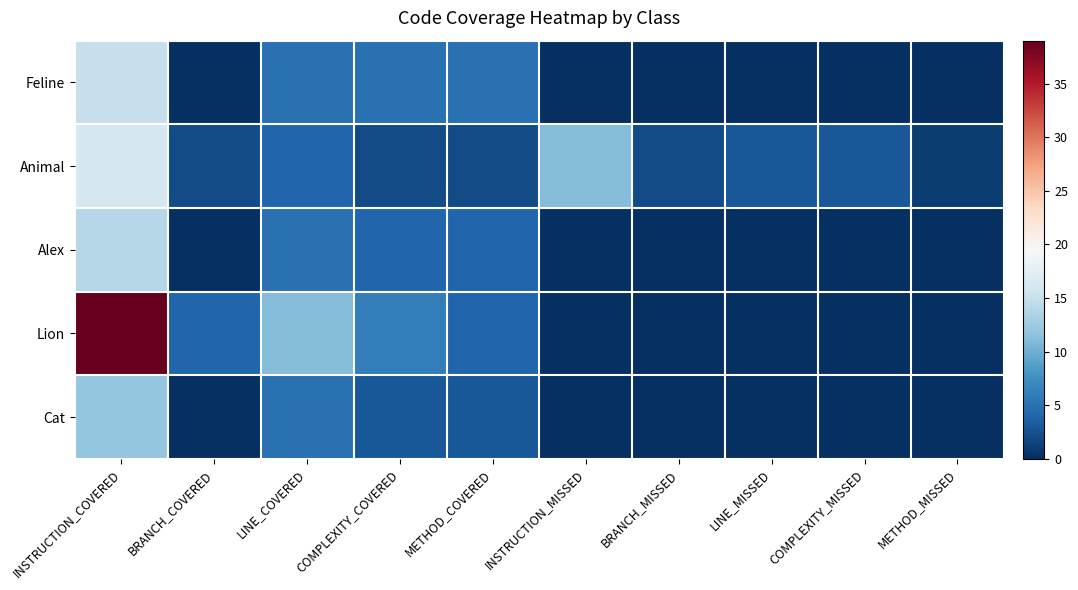

Reading right to left, what are all the values shown in this chart?

Feline: METHOD_MISSED=0	COMPLEXITY_MISSED=0	LINE_MISSED=0	BRANCH_MISSED=0	INSTRUCTION_MISSED=0	METHOD_COVERED=5	COMPLEXITY_COVERED=5	LINE_COVERED=5	BRANCH_COVERED=0	INSTRUCTION_COVERED=15
Animal: METHOD_MISSED=1	COMPLEXITY_MISSED=3	LINE_MISSED=3	BRANCH_MISSED=2	INSTRUCTION_MISSED=11	METHOD_COVERED=2	COMPLEXITY_COVERED=2	LINE_COVERED=4	BRANCH_COVERED=2	INSTRUCTION_COVERED=16
Alex: METHOD_MISSED=0	COMPLEXITY_MISSED=0	LINE_MISSED=0	BRANCH_MISSED=0	INSTRUCTION_MISSED=0	METHOD_COVERED=4	COMPLEXITY_COVERED=4	LINE_COVERED=5	BRANCH_COVERED=0	INSTRUCTION_COVERED=14
Lion: METHOD_MISSED=0	COMPLEXITY_MISSED=0	LINE_MISSED=0	BRANCH_MISSED=0	INSTRUCTION_MISSED=0	METHOD_COVERED=4	COMPLEXITY_COVERED=6	LINE_COVERED=11	BRANCH_COVERED=4	INSTRUCTION_COVERED=39
Cat: METHOD_MISSED=0	COMPLEXITY_MISSED=0	LINE_MISSED=0	BRANCH_MISSED=0	INSTRUCTION_MISSED=0	METHOD_COVERED=3	COMPLEXITY_COVERED=3	LINE_COVERED=5	BRANCH_COVERED=0	INSTRUCTION_COVERED=12